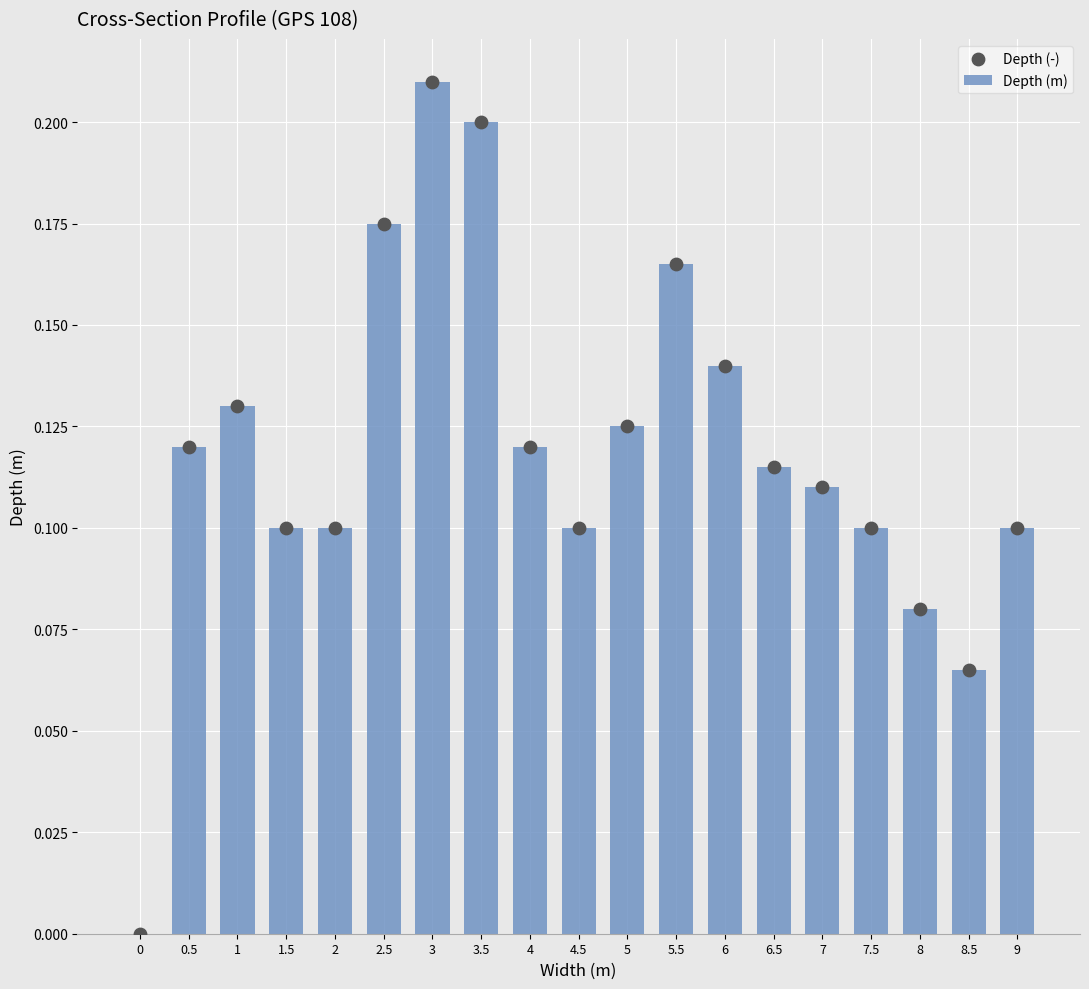

Is the value of Depth (m) at 7.5 greater than the value of Depth (-) at 1?

No